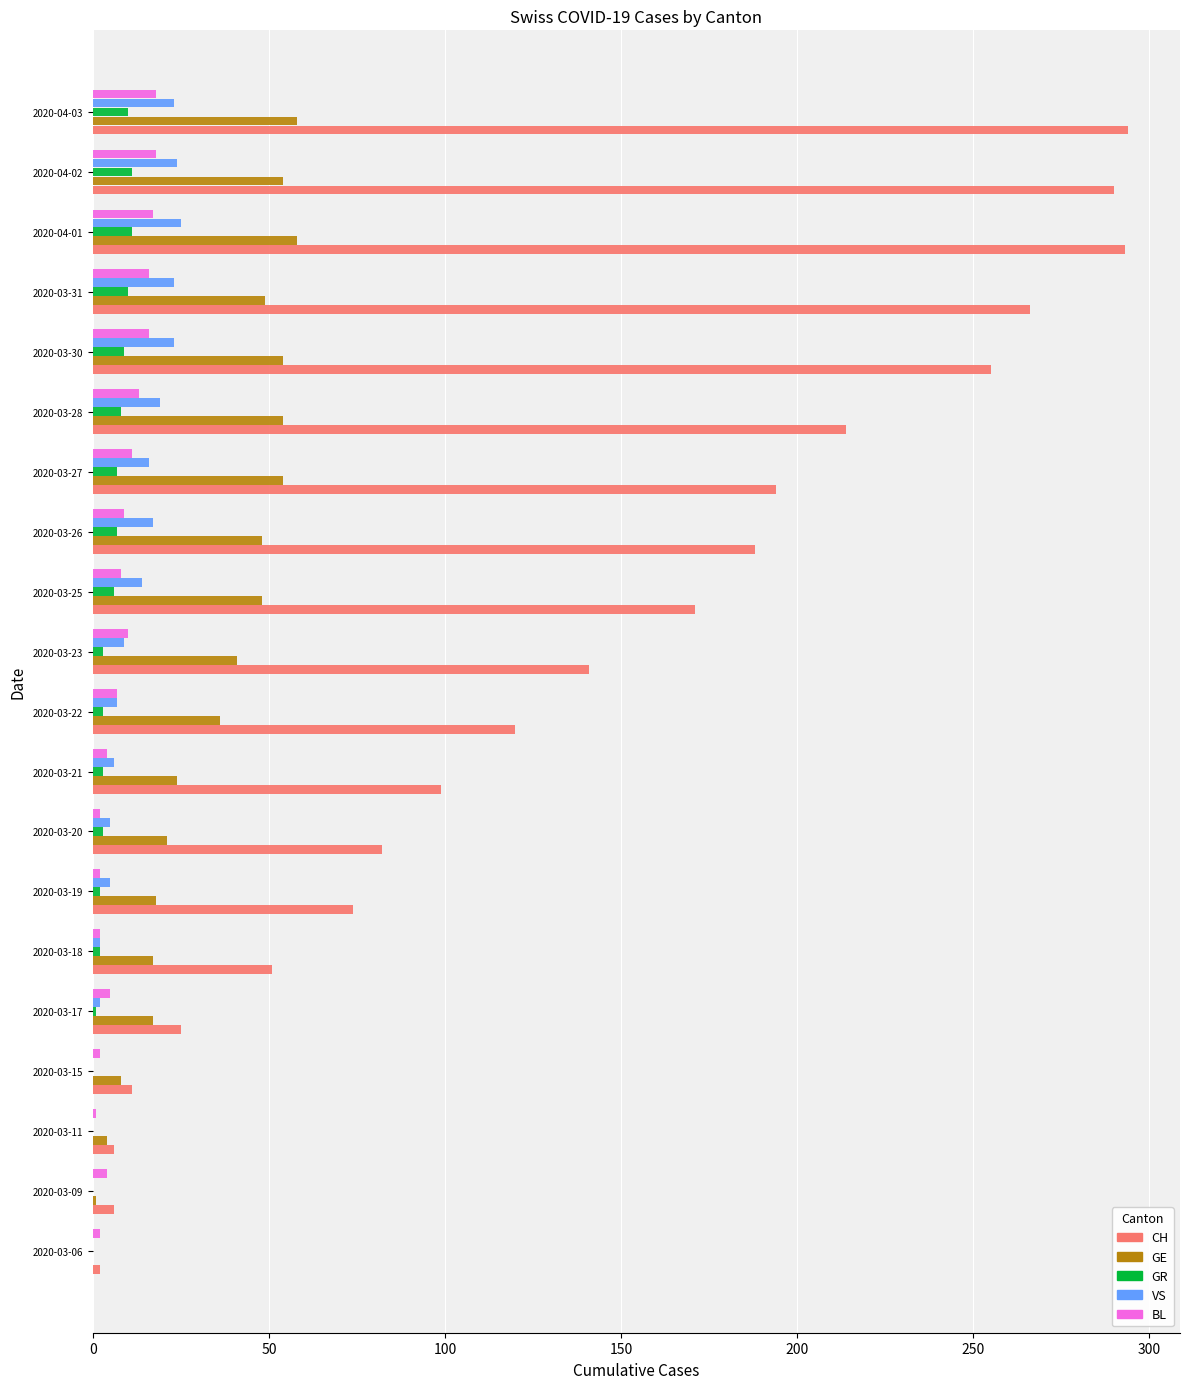

What is the sum of all GR values?

96